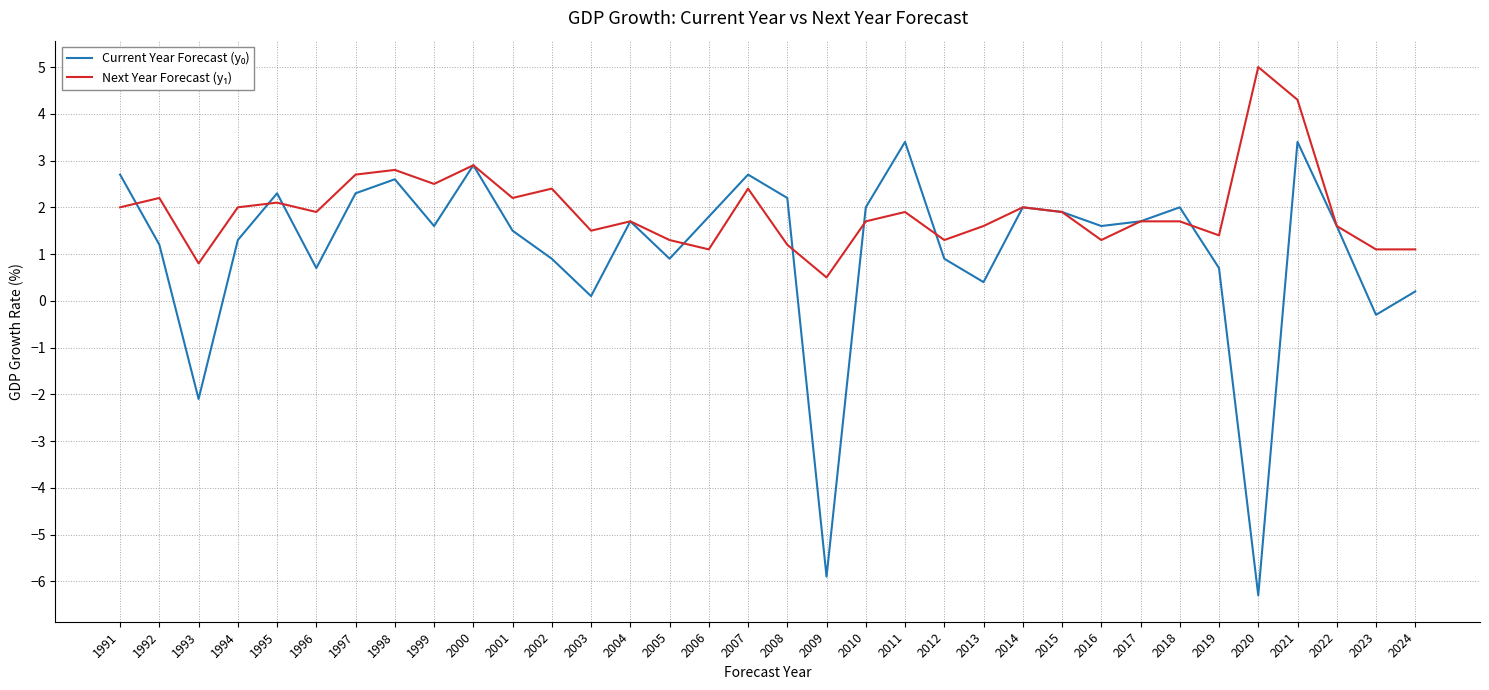

What is the total value across all series at 2005?

2.2